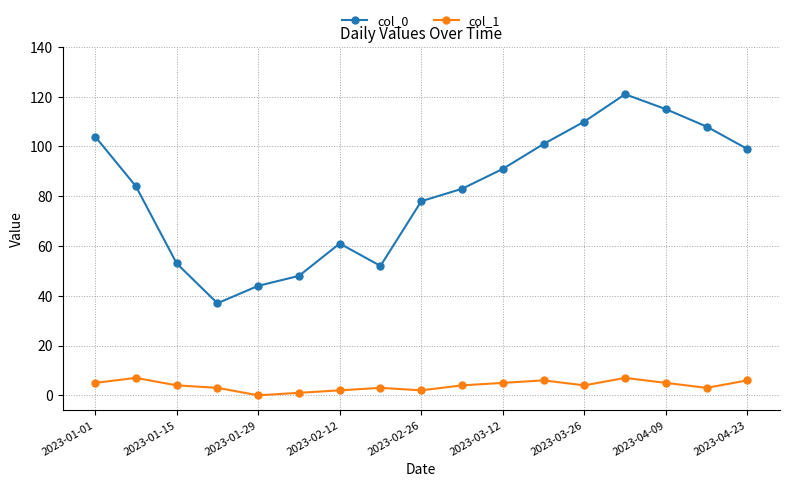

True or false: col_1 has more than 2 interior local peaks.

True